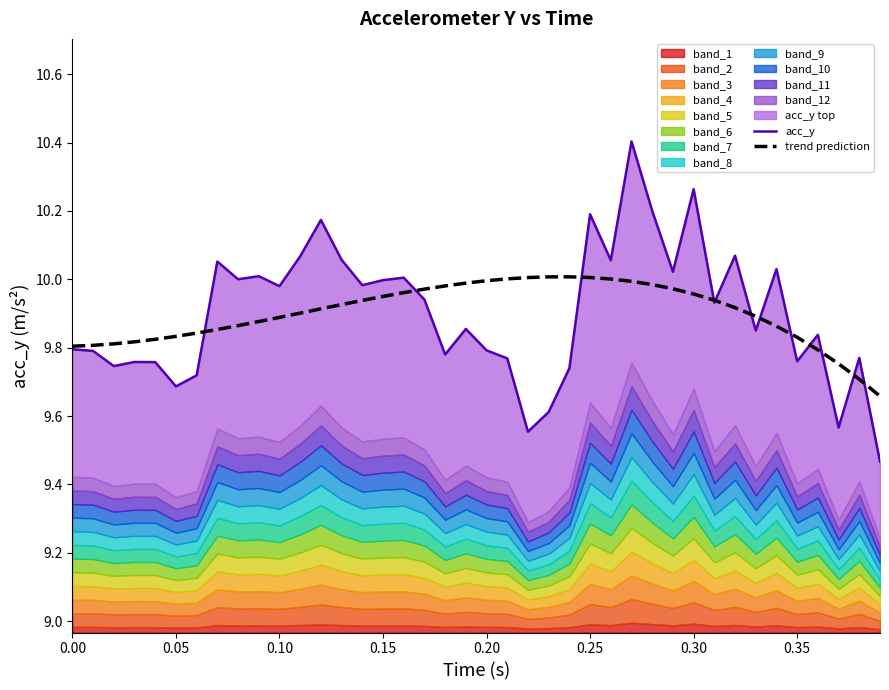

Is it true that trend prediction equals 2.7 at 0.30?

False